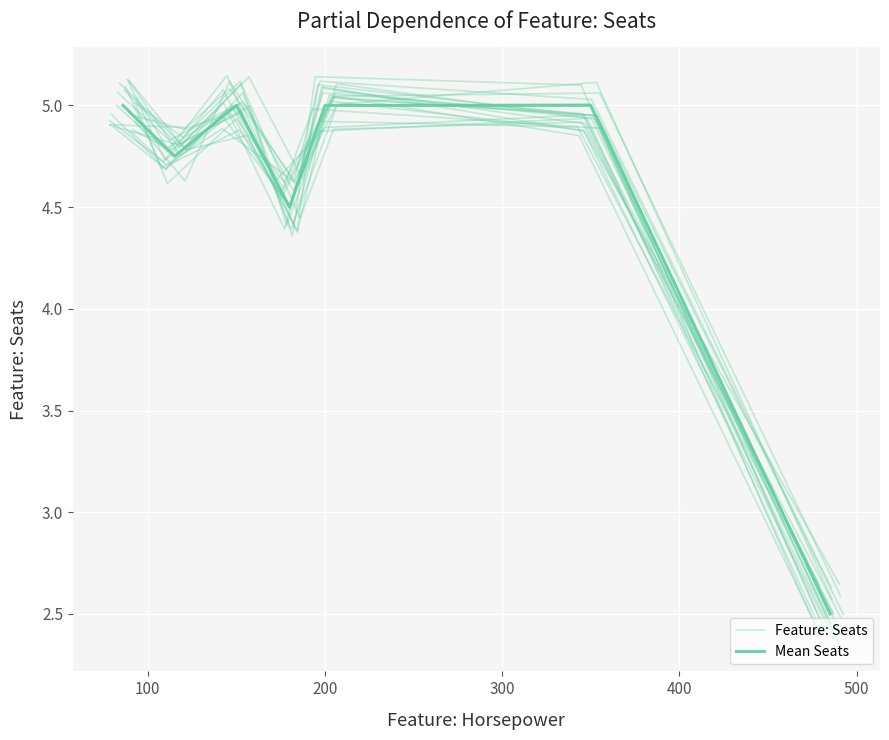

In Mean Seats, how many points are higher than both neighbors (excluding endpoints)?

1